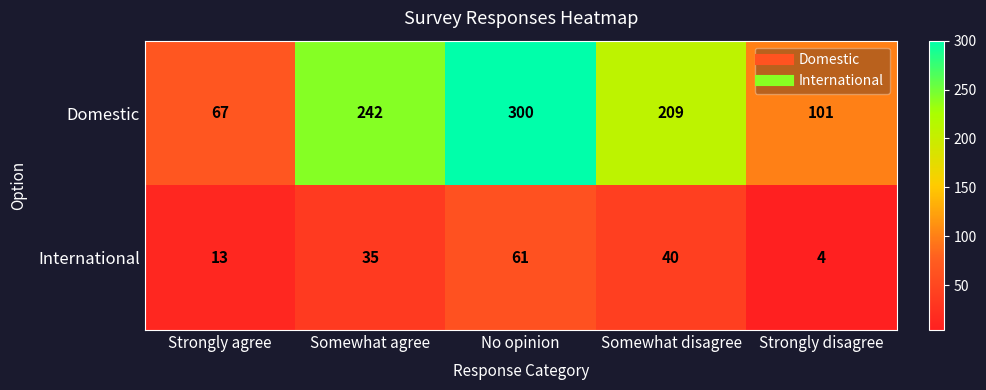

What is the average value of the International series?

31